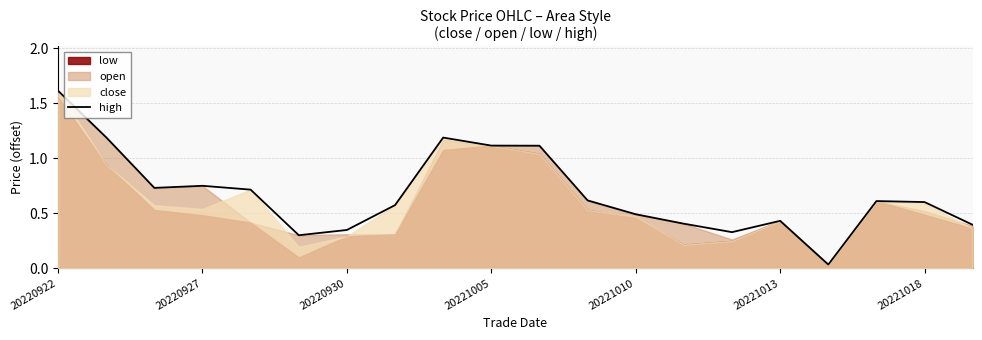

The high series shows 0.3 at 20221010. True or false?

False